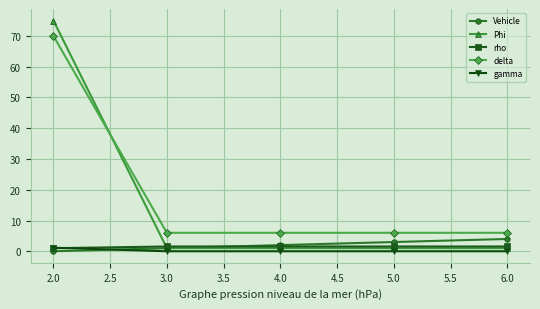

At which category is the sum across all series the highest?

2.0